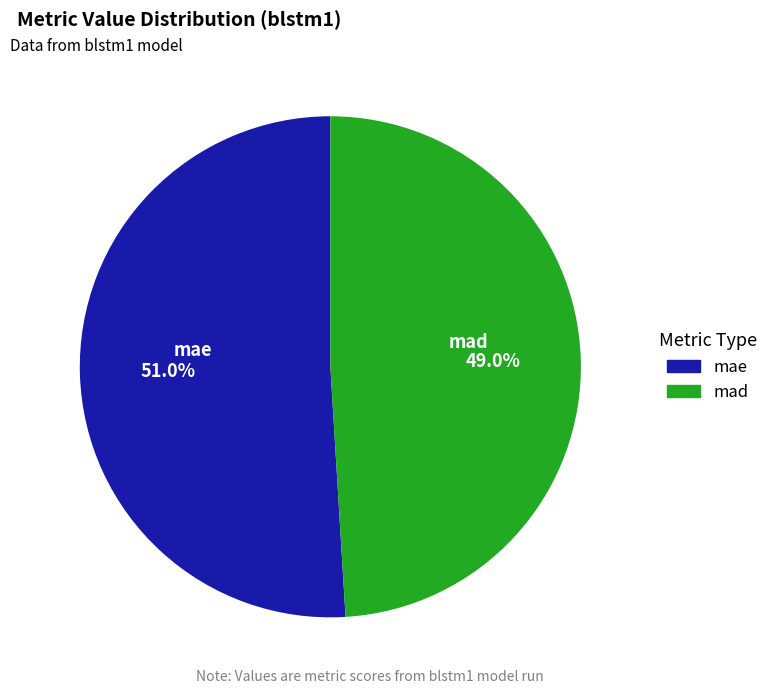

Do mae and mad together represent more than half of the pie?

Yes